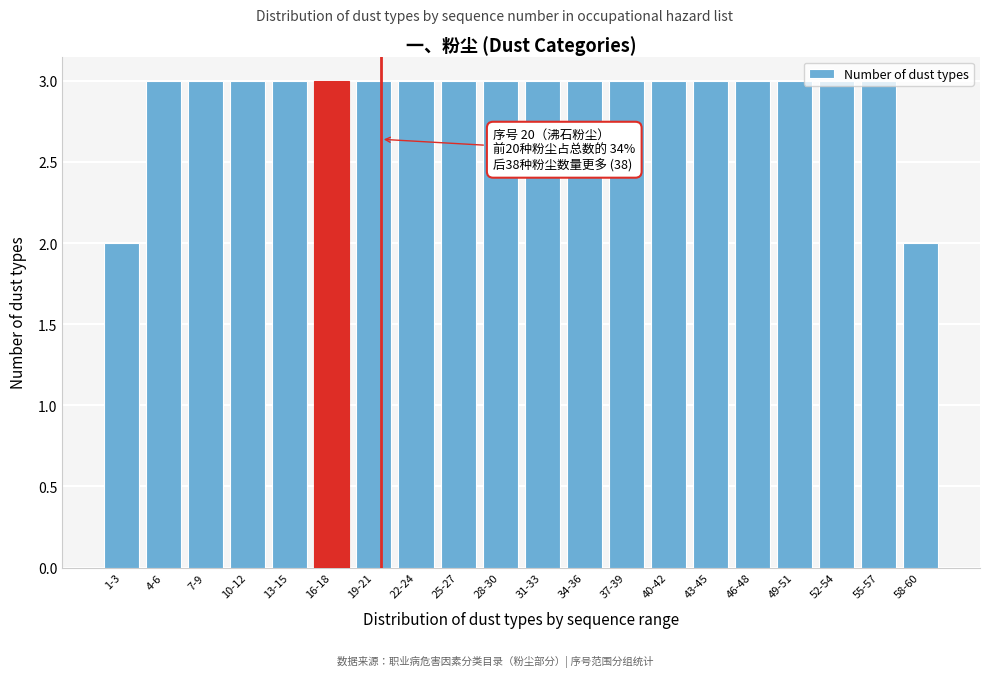

What is the label of the 1st bar from the right?

58-60